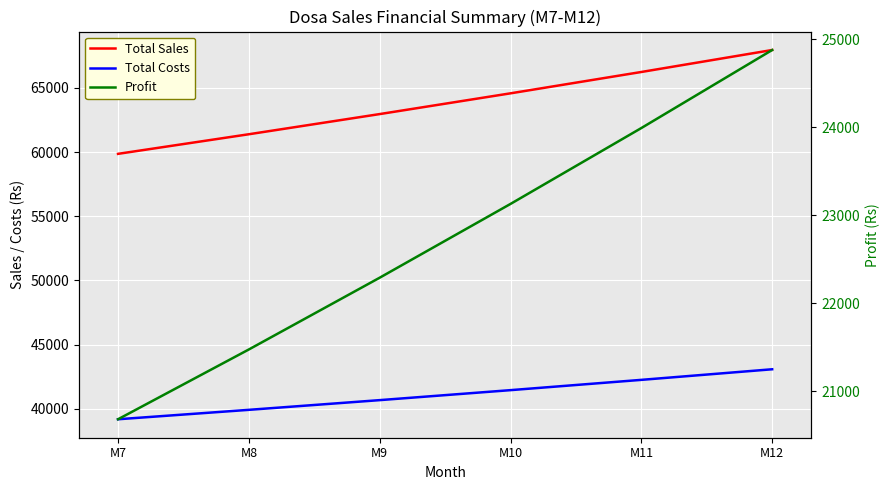

List the series in order of their overall mean, lowest first.

Profit, Total Costs, Total Sales